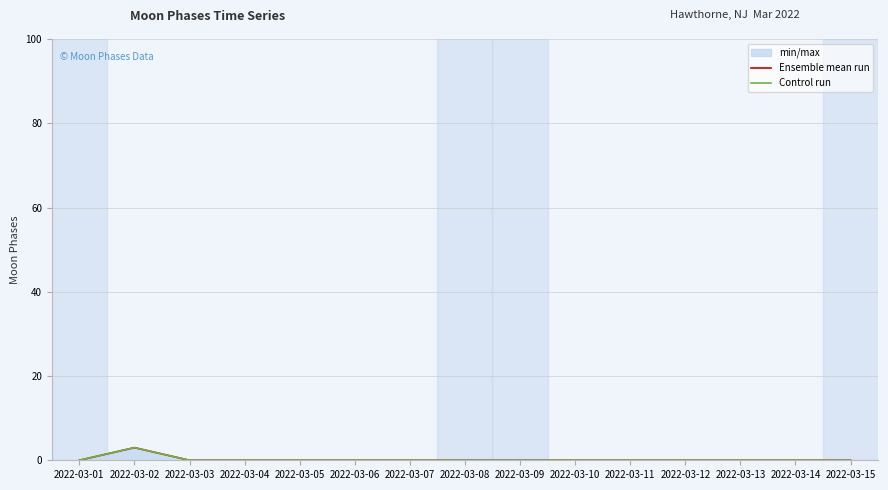

How many categories are shown in the chart?

15